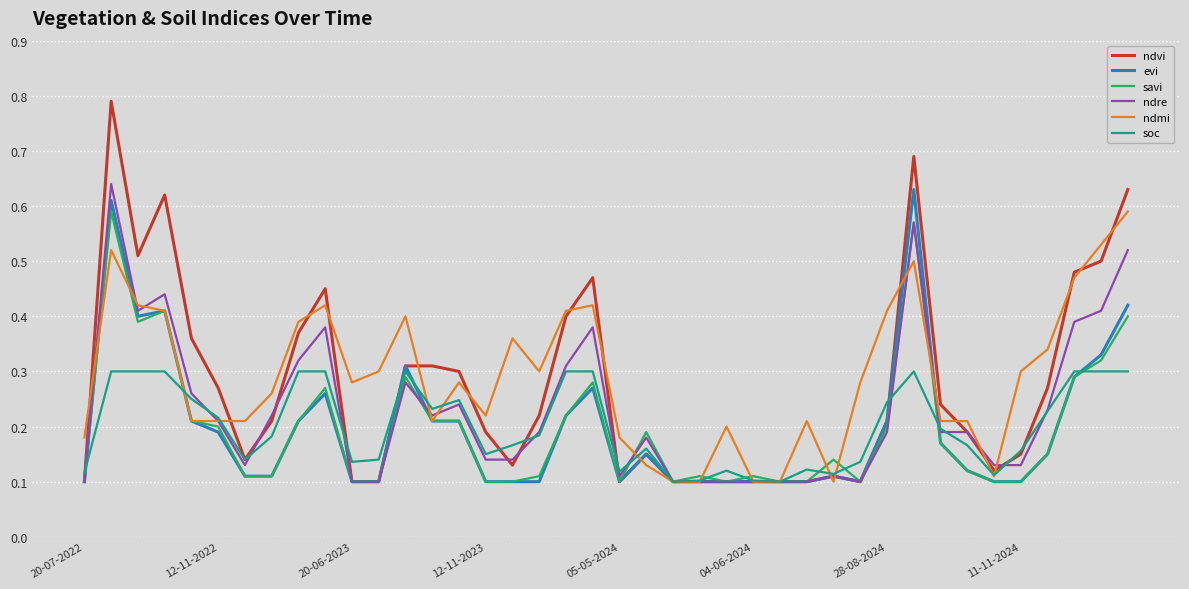

Which series has the widest spread of values?

ndvi